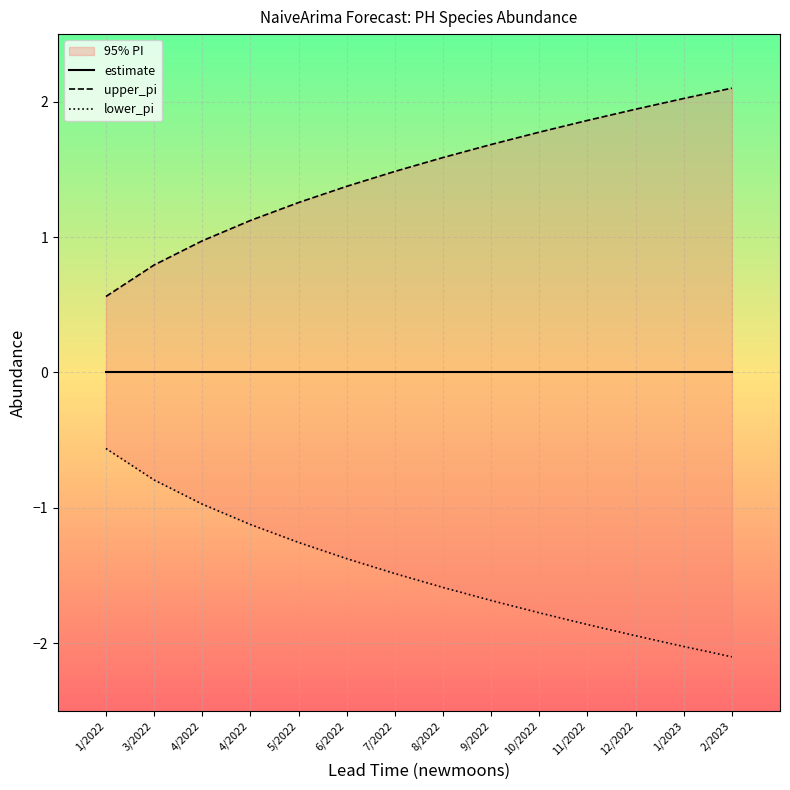

Which series has the largest total across all categories?

upper_pi